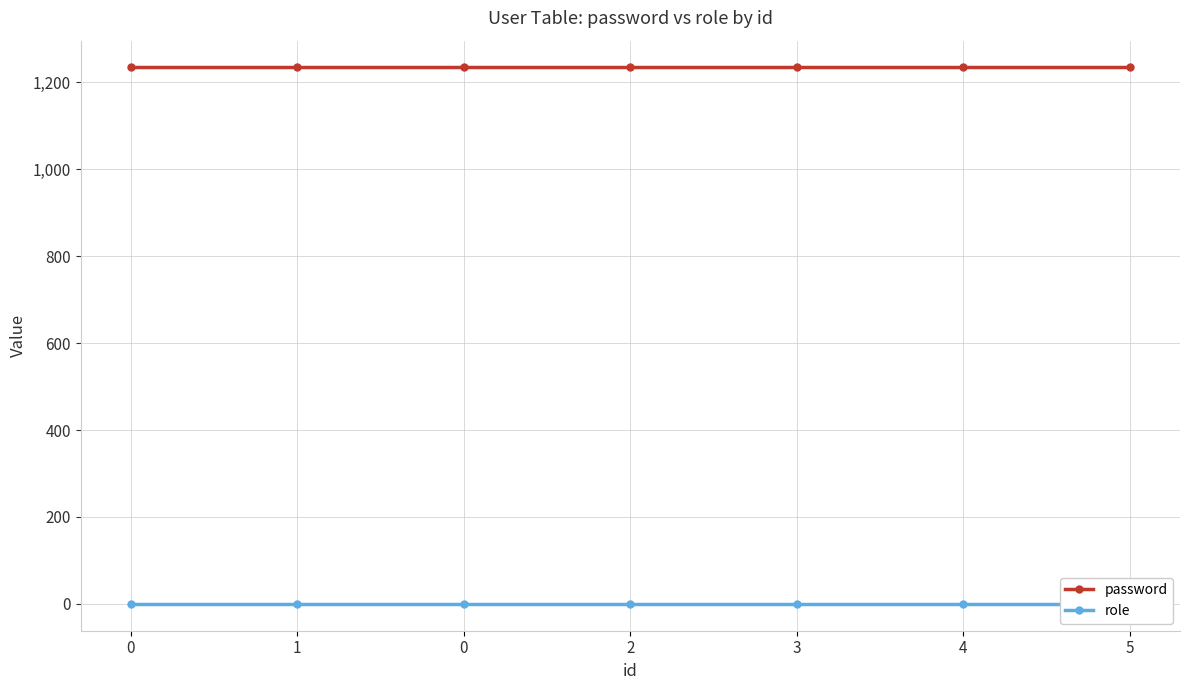

Reading left to right, extract all data points from this chart.

password: 1234	1234	1234	1234	1234	1234	1234
role: 0	0	0	0	0	0	0